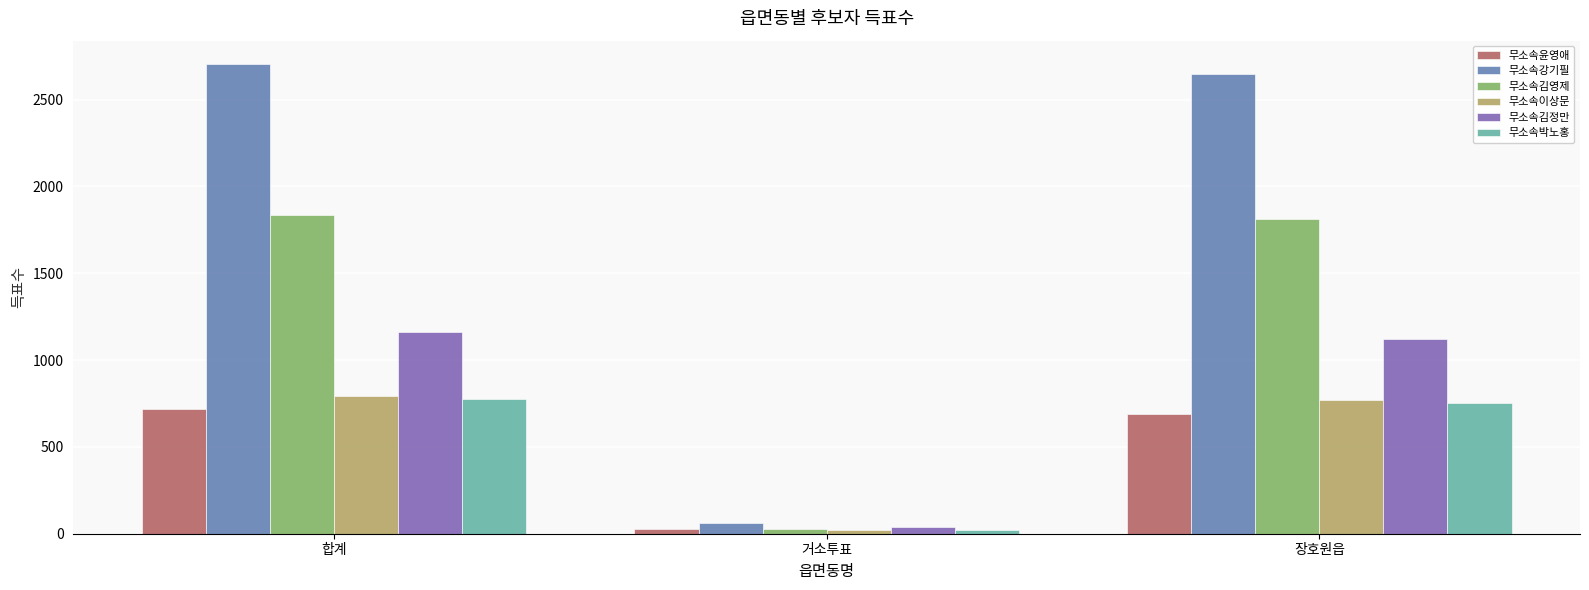

What is the minimum value for 무소속윤영애?

28